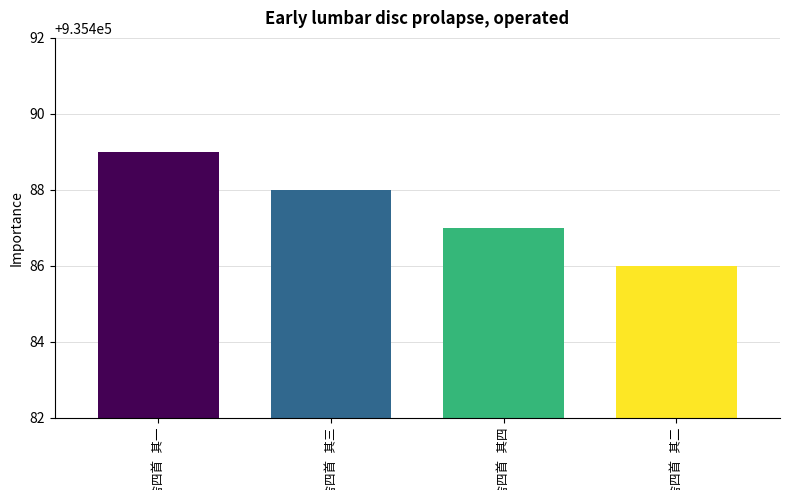

What is the value of the 3rd bar from the left?

935487